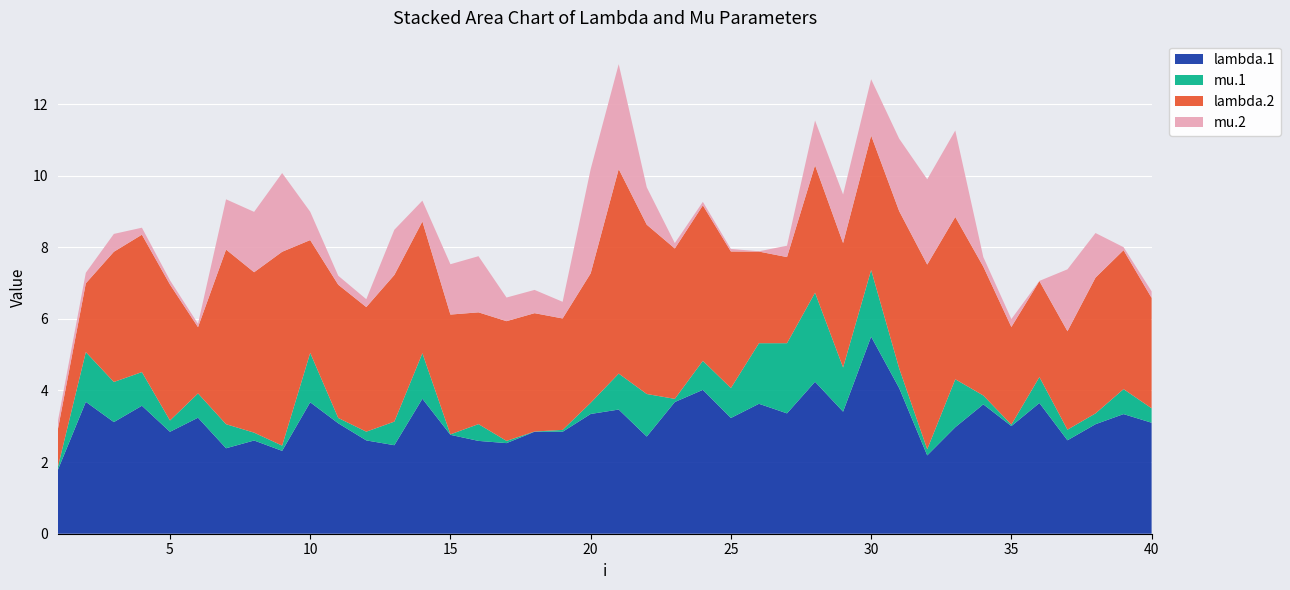

What is the maximum value for lambda.1?

5.5